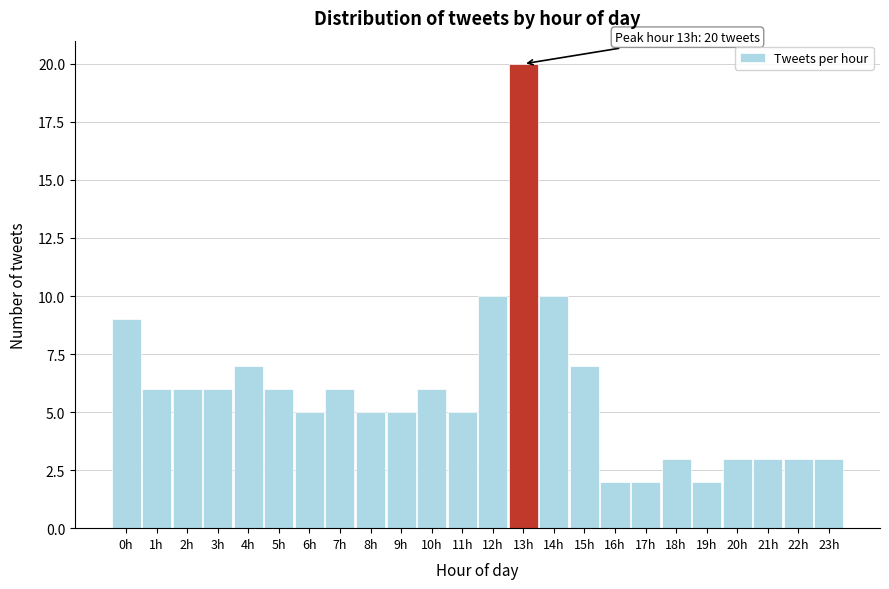

Reading right to left, extract all data points from this chart.

23h=3	22h=3	21h=3	20h=3	19h=2	18h=3	17h=2	16h=2	15h=7	14h=10	13h=20	12h=10	11h=5	10h=6	9h=5	8h=5	7h=6	6h=5	5h=6	4h=7	3h=6	2h=6	1h=6	0h=9